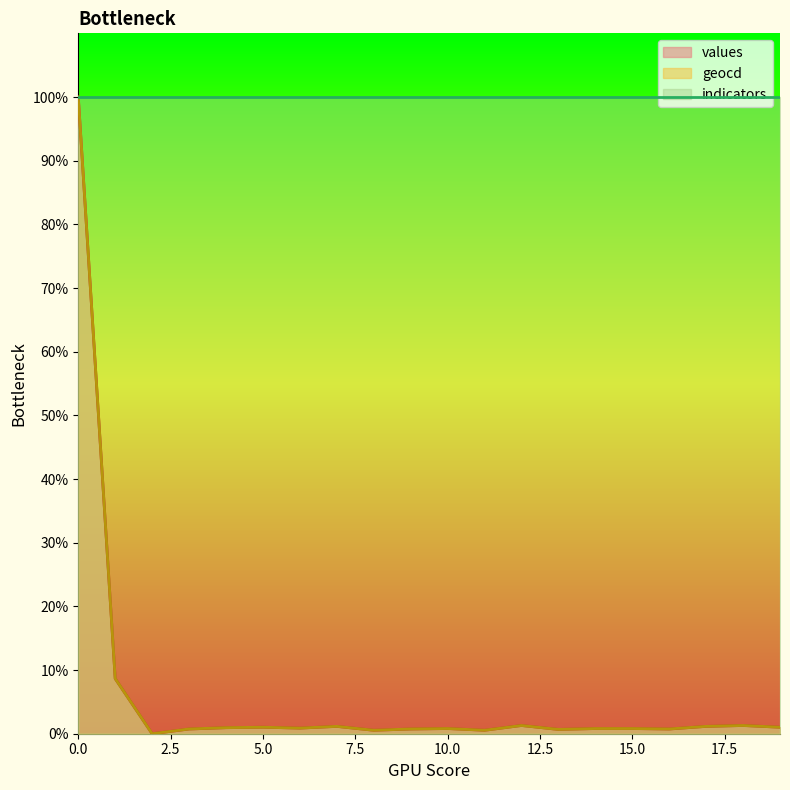

In geocd, how many points are lower than both neighbors (excluding endpoints)?

6